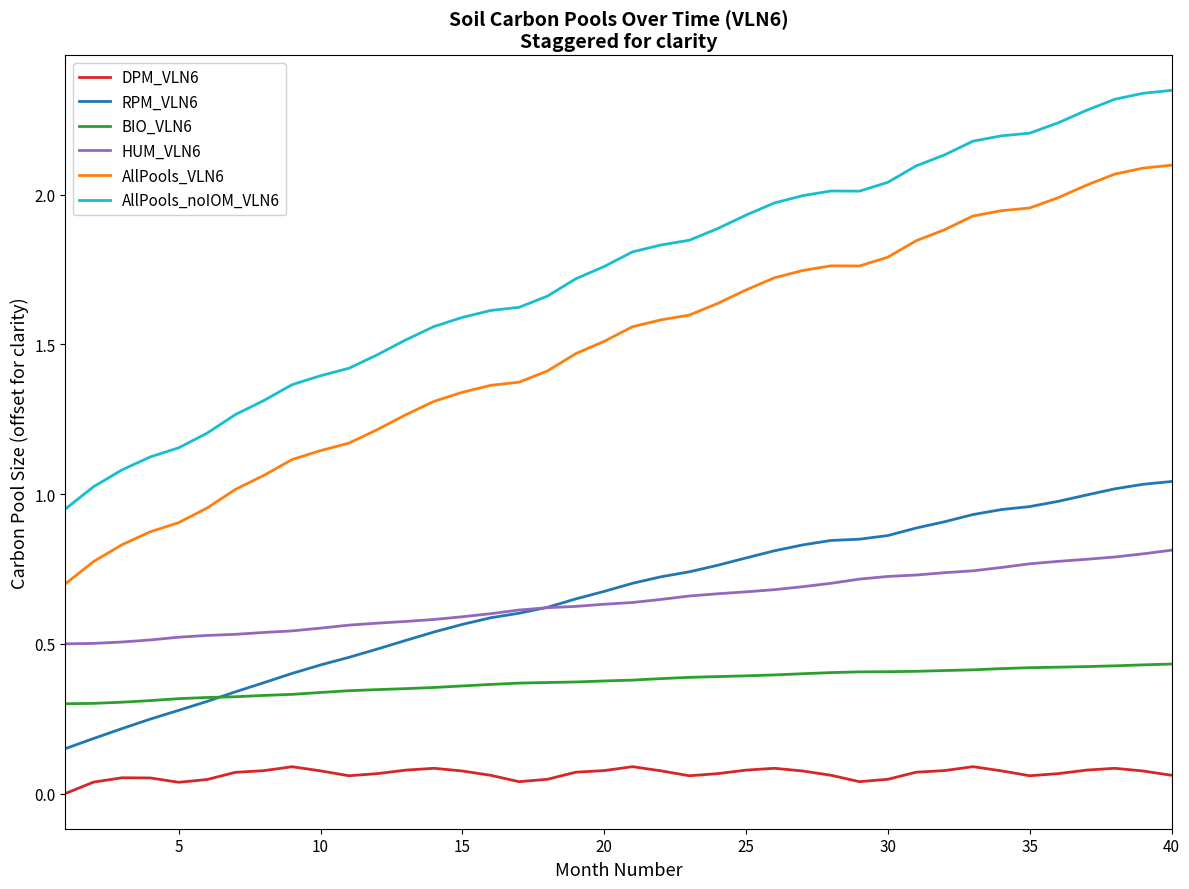

At how many categories does at least one series exceed 1?

39